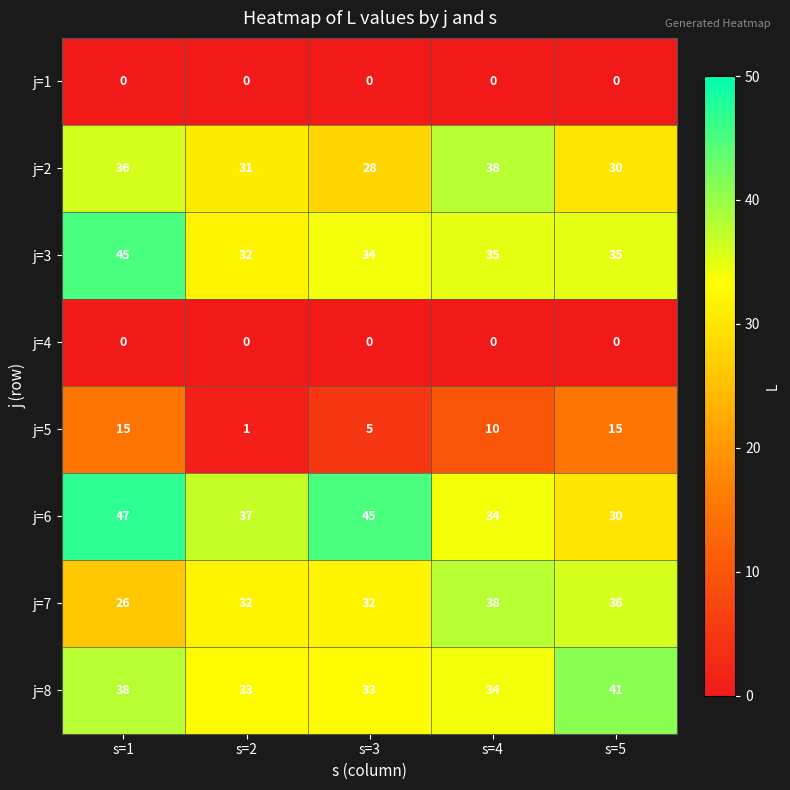

At which category does the chart reach its peak across all series?

s=1